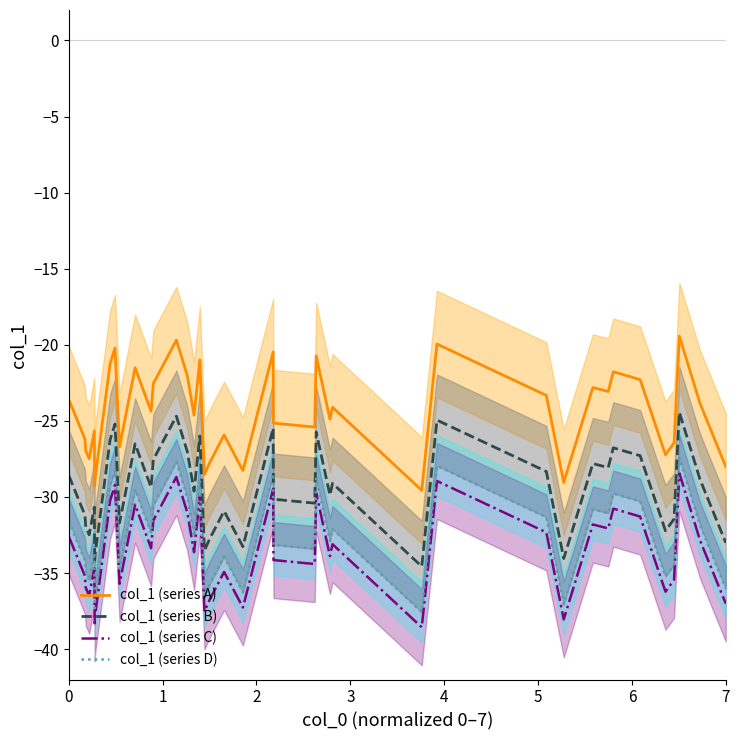

True or false: col_1 (series C) and col_1 (series B) intersect in this chart.

False